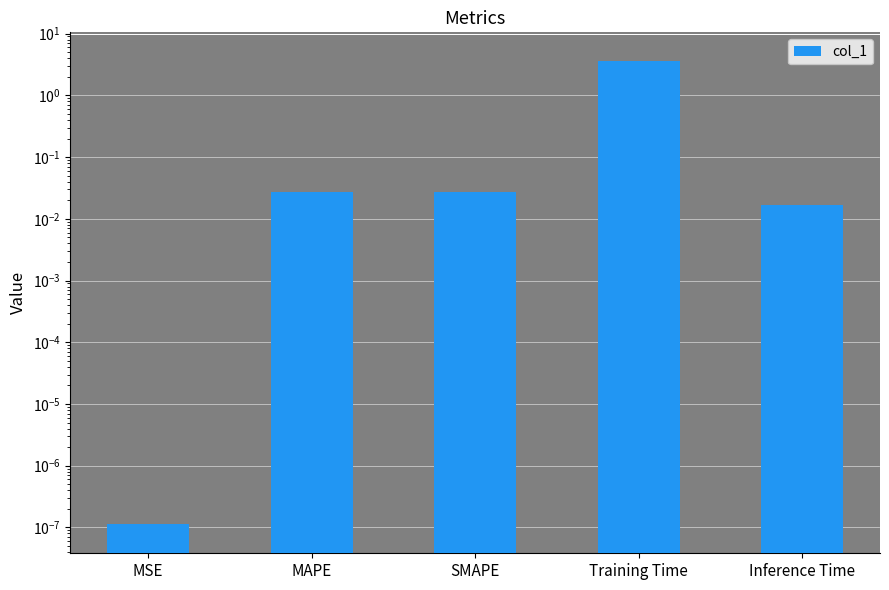

List the labels in order of value, largest first.

Training Time, MAPE, SMAPE, Inference Time, MSE